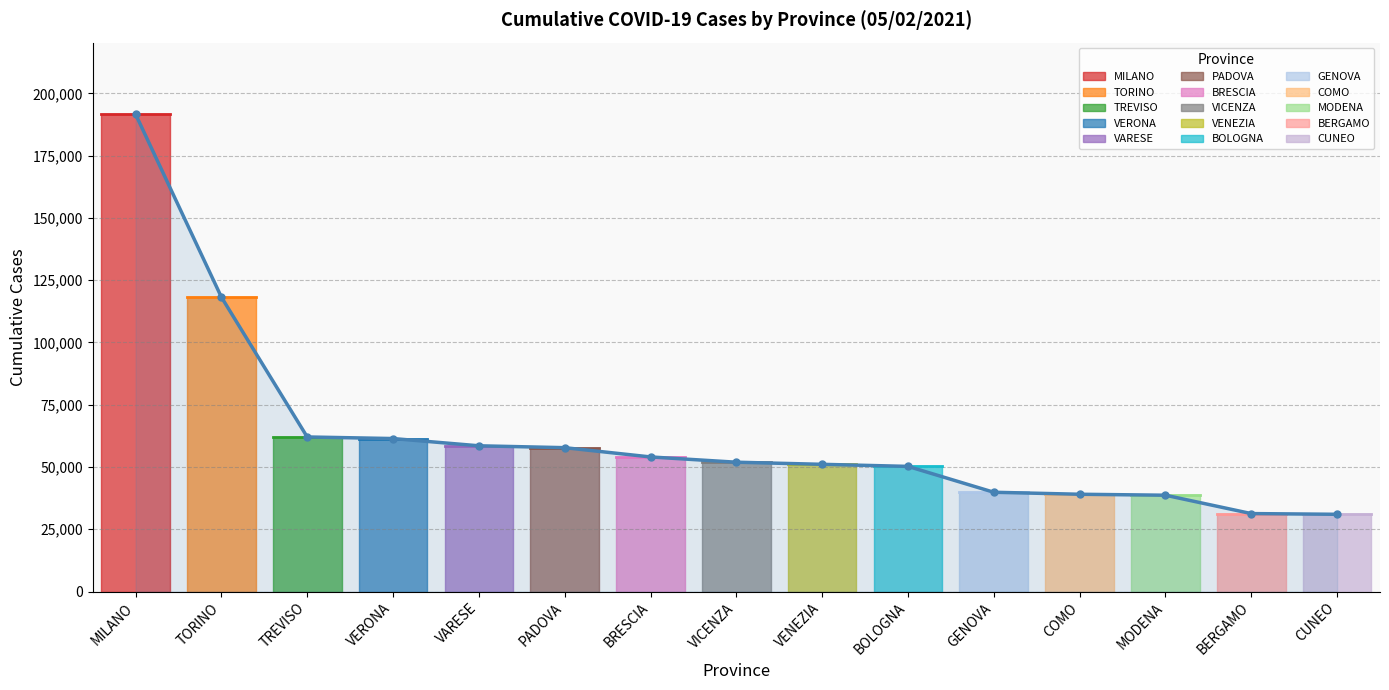

Approximately how many times larger is the value at VICENZA compared to MODENA?

1.3